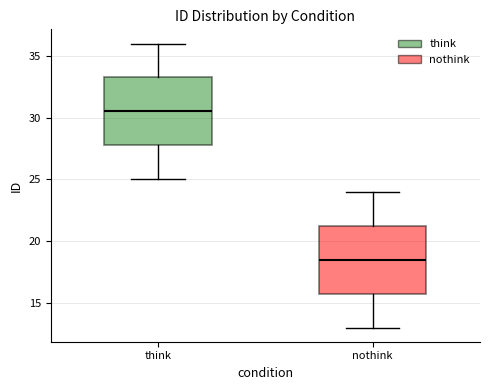

Where does the upper whisker of the box for think end on the y-axis? The values are not printed on the chart, so give them approximately, as read against the axis.

36.0